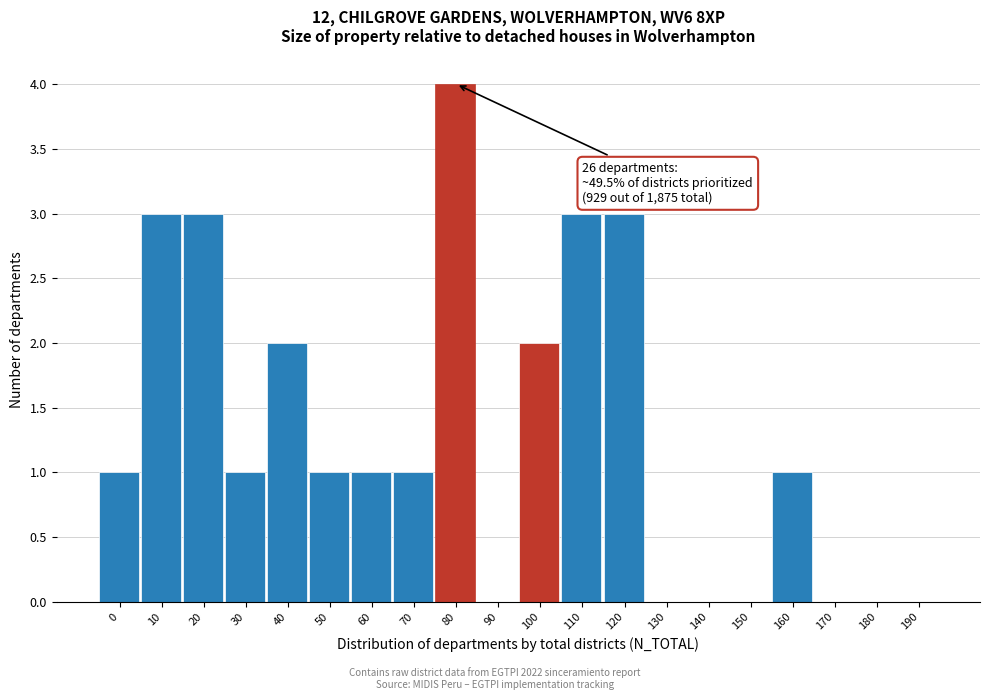

Reading right to left, list all the values displayed in this chart.

190=0	180=0	170=0	160=1	150=0	140=0	130=0	120=3	110=3	100=2	90=0	80=4	70=1	60=1	50=1	40=2	30=1	20=3	10=3	0=1